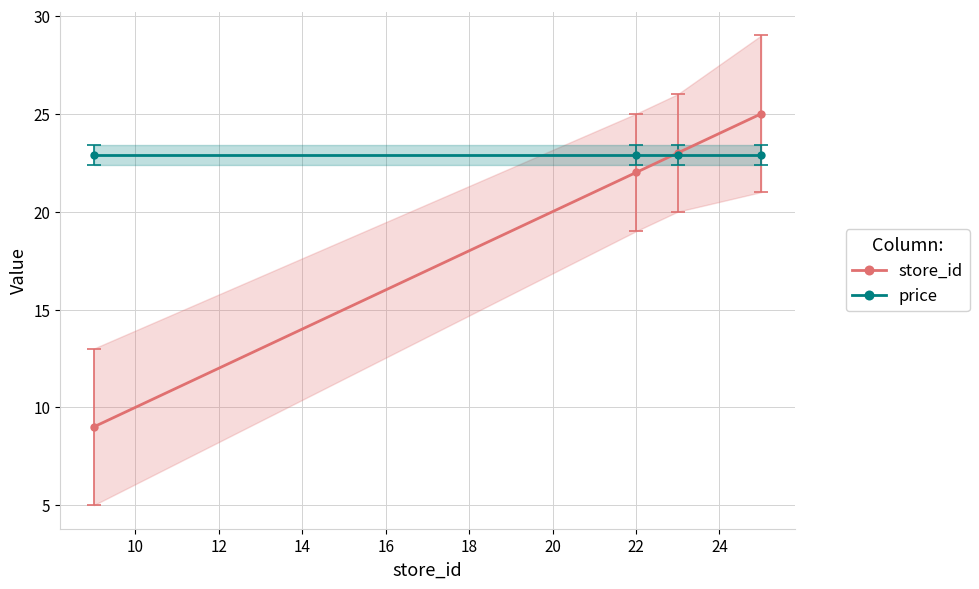

After their last crossing, which series has the higher values: store_id or price?

store_id